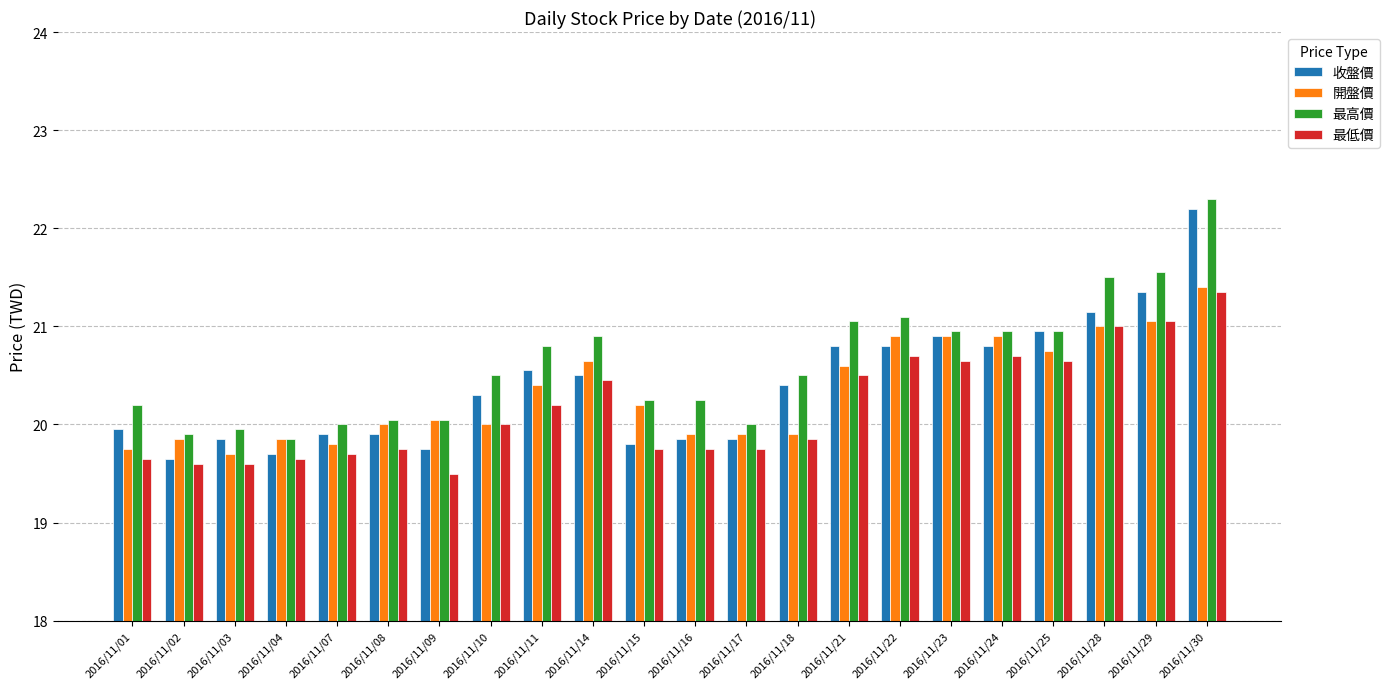

What is the difference between the maximum and minimum values in the 開盤價 series?

1.7